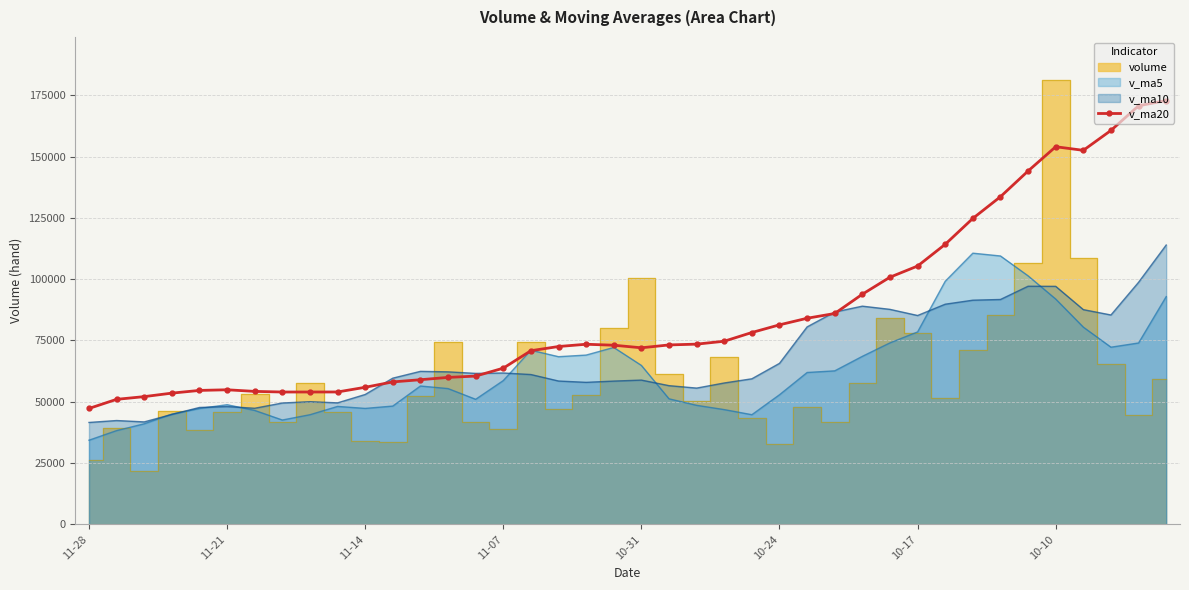

What is the maximum value for v_ma20?

172824.3